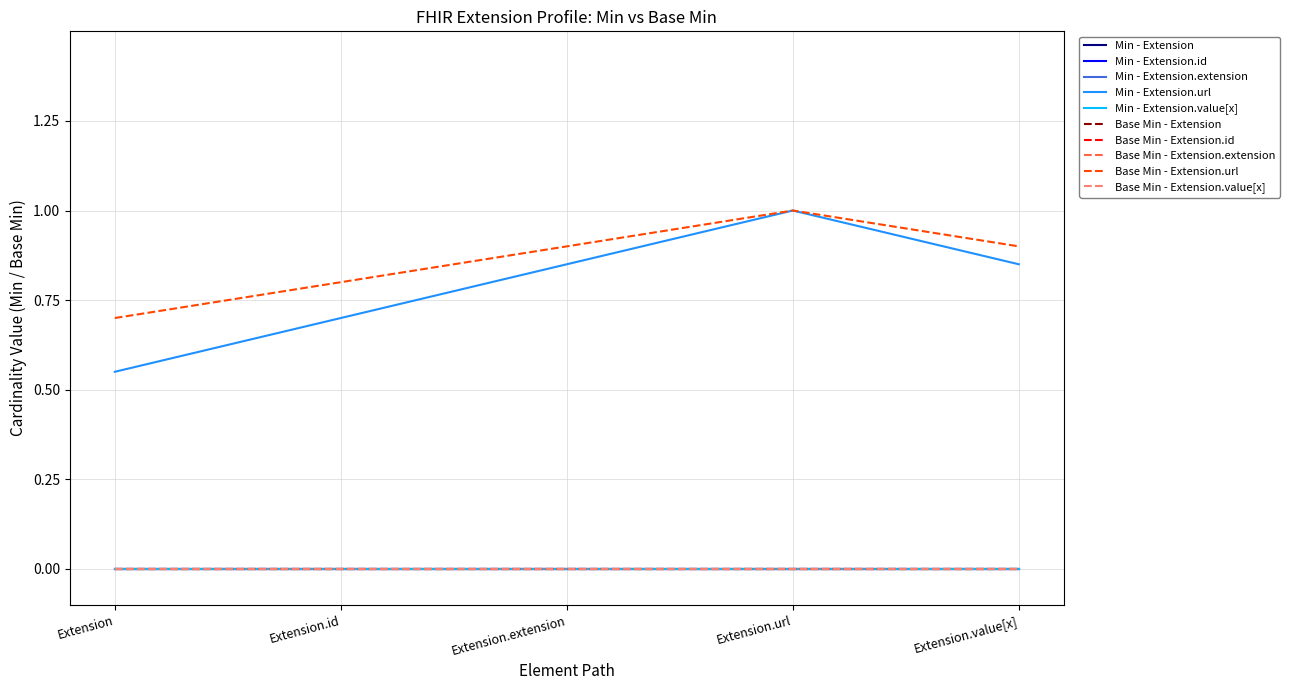

Does the chart display data point markers on the line(s)?

No